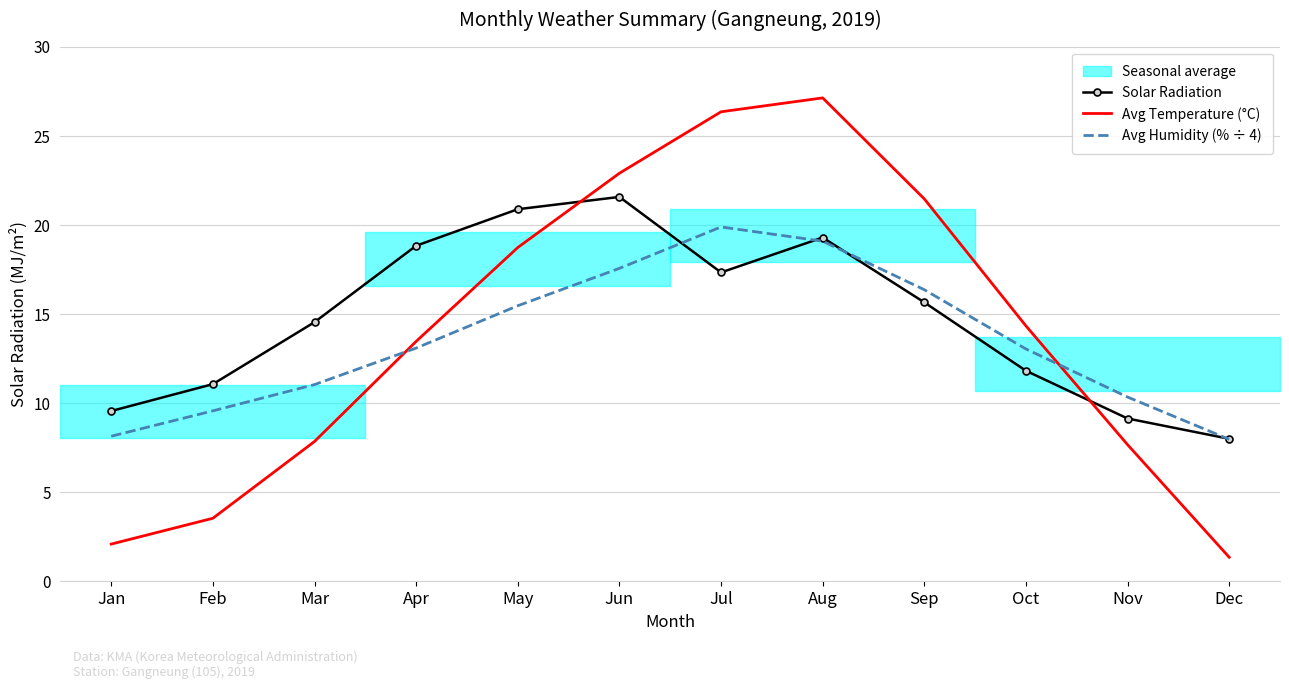

List the series in order of their peak value, lowest first.

Avg Humidity (% ÷ 4), Solar Radiation, Avg Temperature (°C)